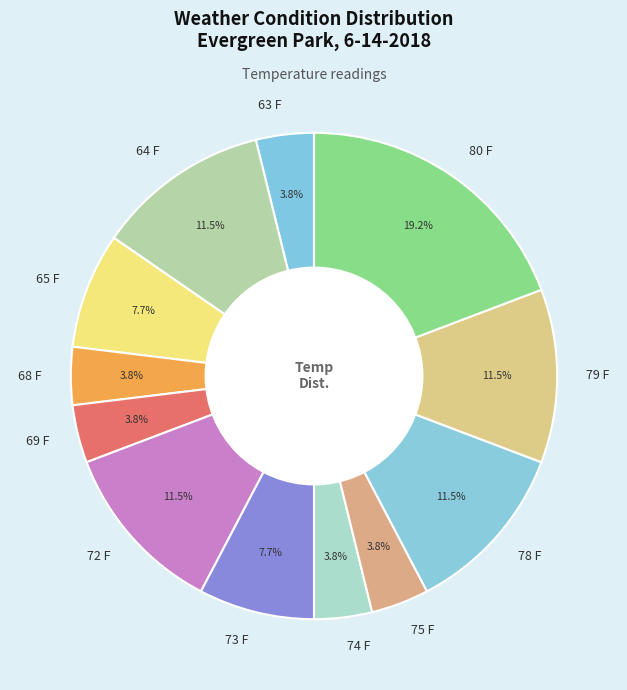

How many segments does this pie chart have?

12